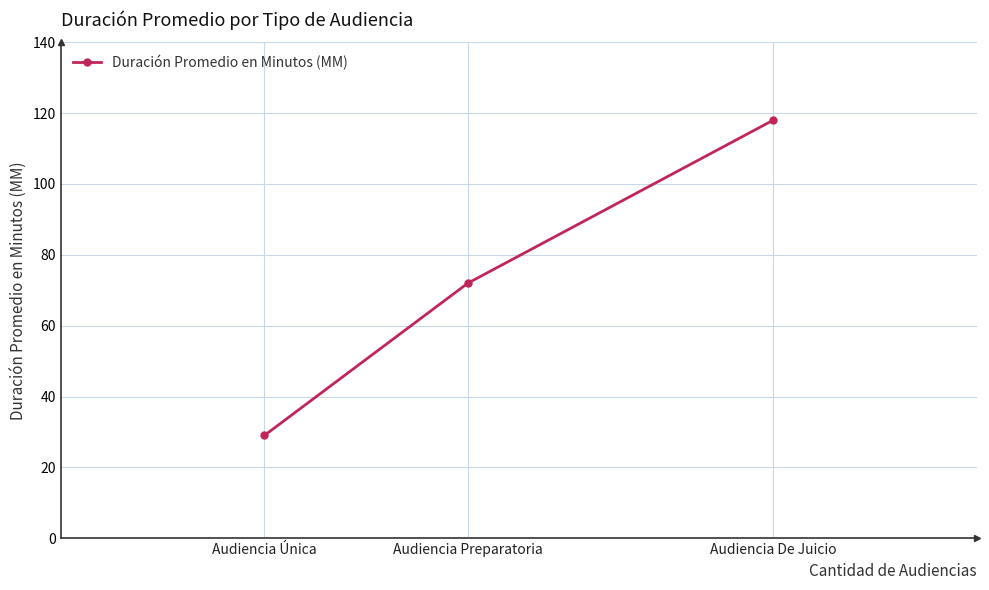

How many categories are shown in the chart?

3